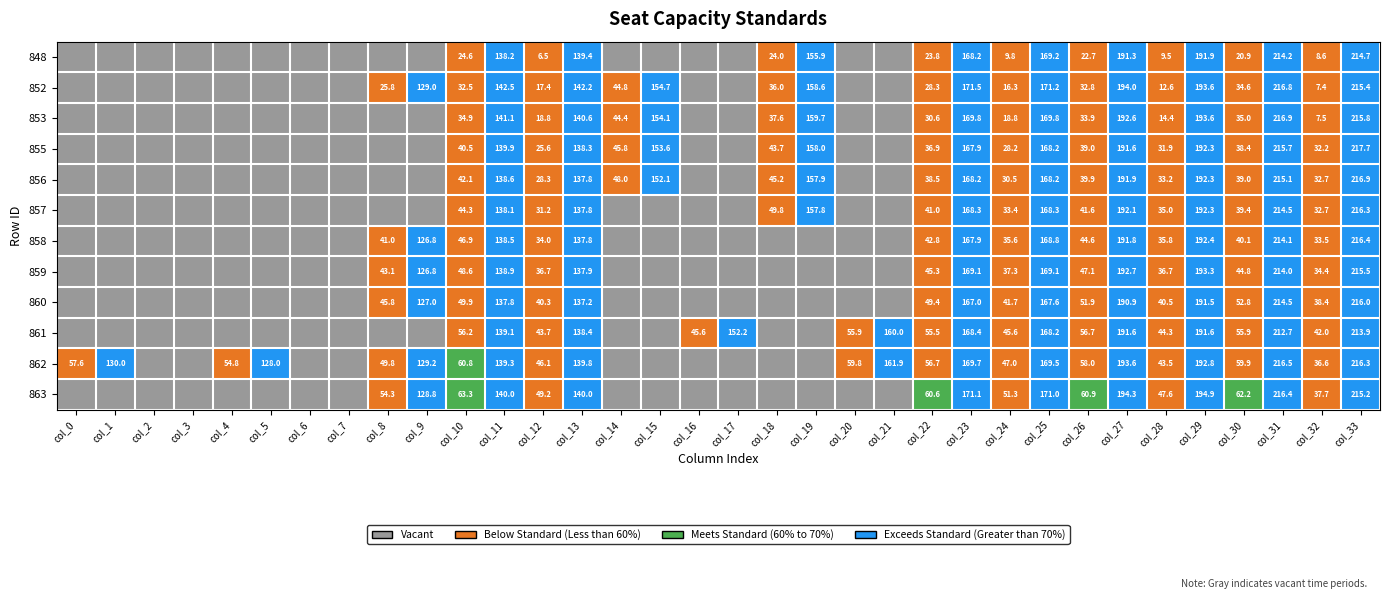

Rank the series at col_22 from lowest to highest value.

848, 852, 853, 855, 856, 857, 858, 859, 860, 861, 862, 863